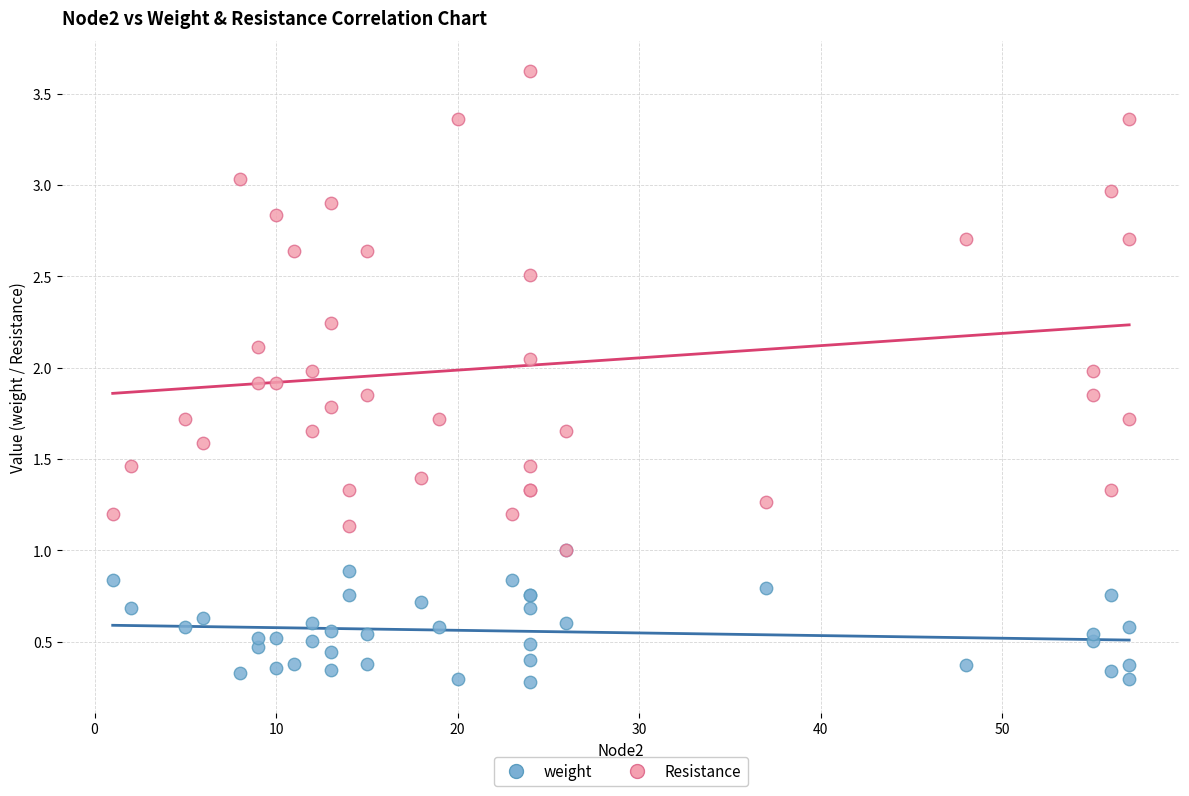

Which series reaches the maximum Y coordinate?

Resistance